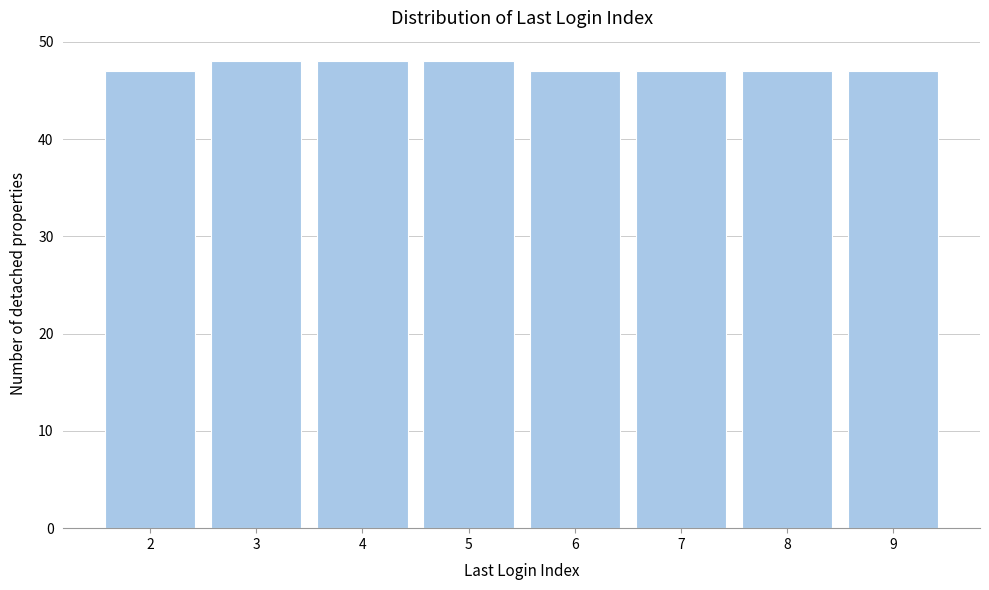

What is the height of the bar covering 4.5 to 5.5 on the x-axis? The values are not printed on the chart, so give them approximately, as read against the axis.

48